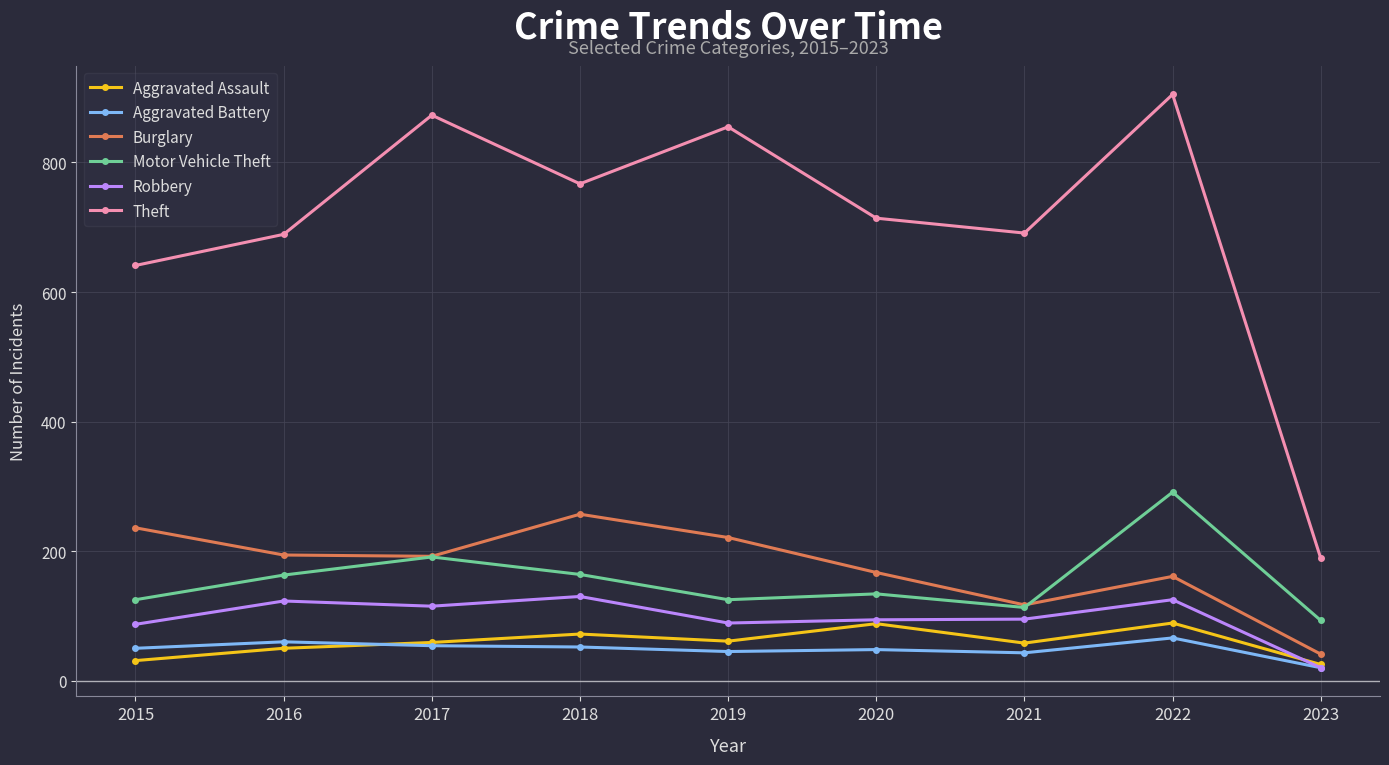

True or false: Aggravated Battery and Motor Vehicle Theft cross at least once.

False